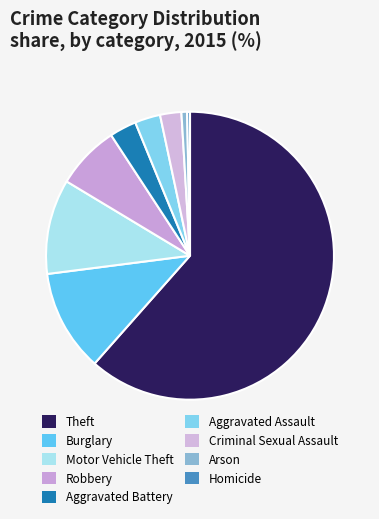

How many segments does this pie chart have?

9